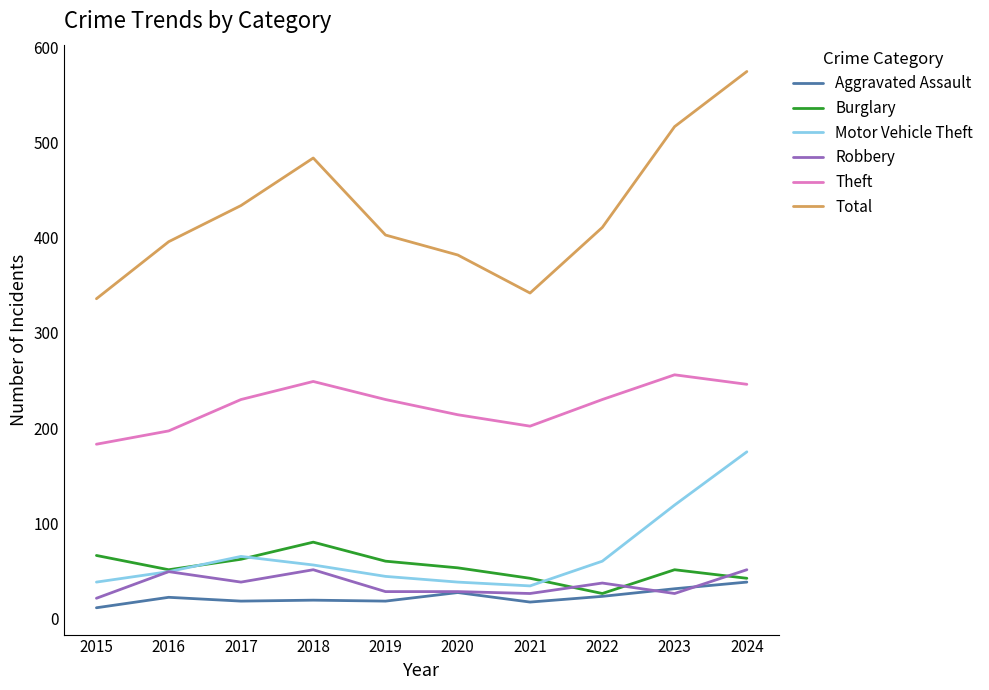

What is the lowest value of the Motor Vehicle Theft series?

34